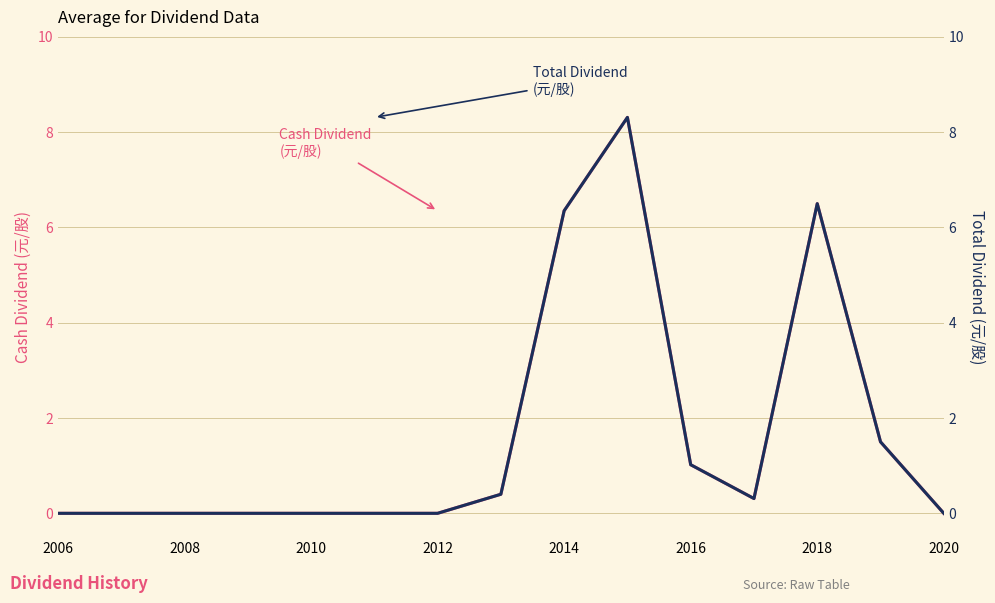

Reading left to right, extract all data points from this chart.

Cash Dividend (元/股): 0.0	0.0	0.0	0.0	0.0	0.0	0.0	0.4	6.3	8.3	1.0	0.3	6.5	1.5	0.0
Total Dividend (元/股): 0.0	0.0	0.0	0.0	0.0	0.0	0.0	0.4	6.3	8.3	1.0	0.3	6.5	1.5	0.0